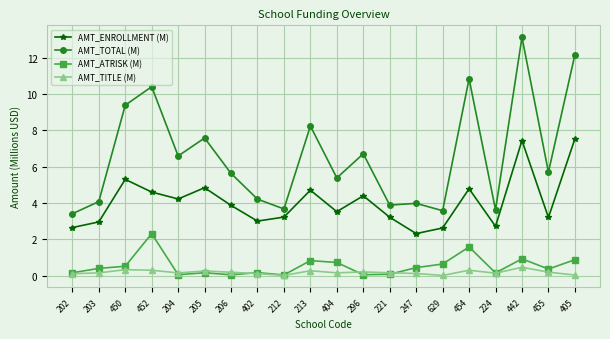

True or false: AMT_ATRISK (M) has more than 0 points higher than both neighbors.

True